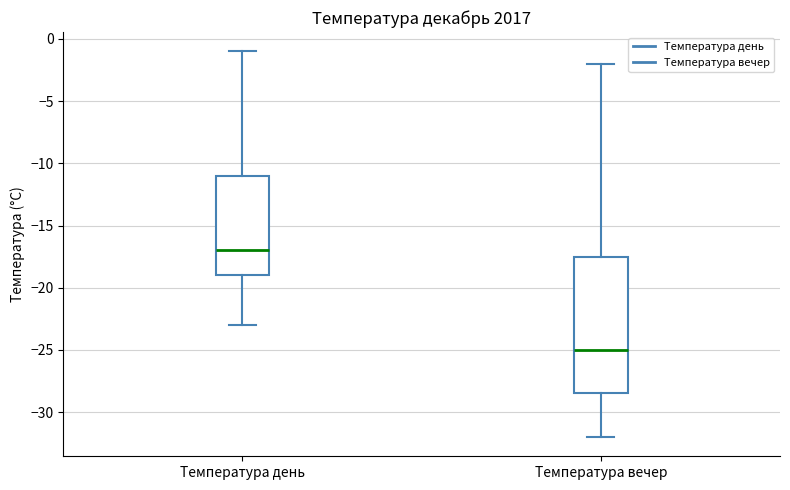

Which box is the tallest, from its lower edge to its upper edge?

Температура вечер